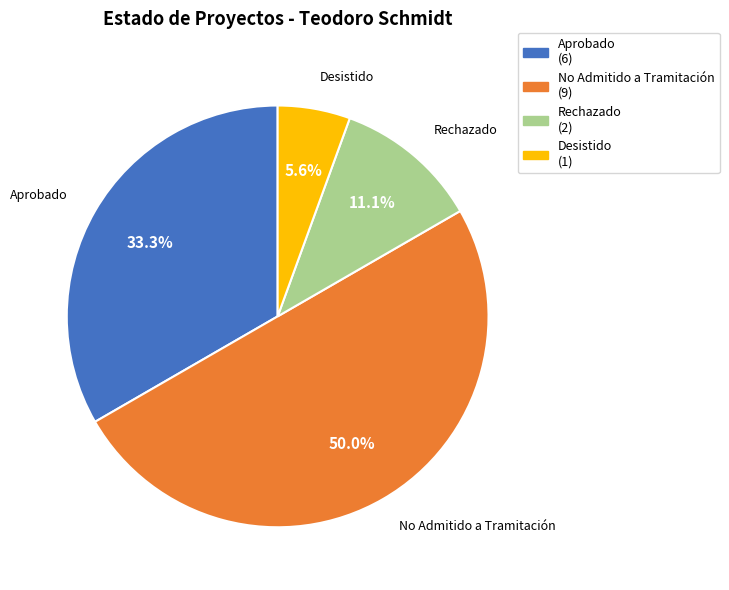

Which has a higher value, No Admitido a Tramitación (9) or Desistido (1)?

No Admitido a Tramitación (9)